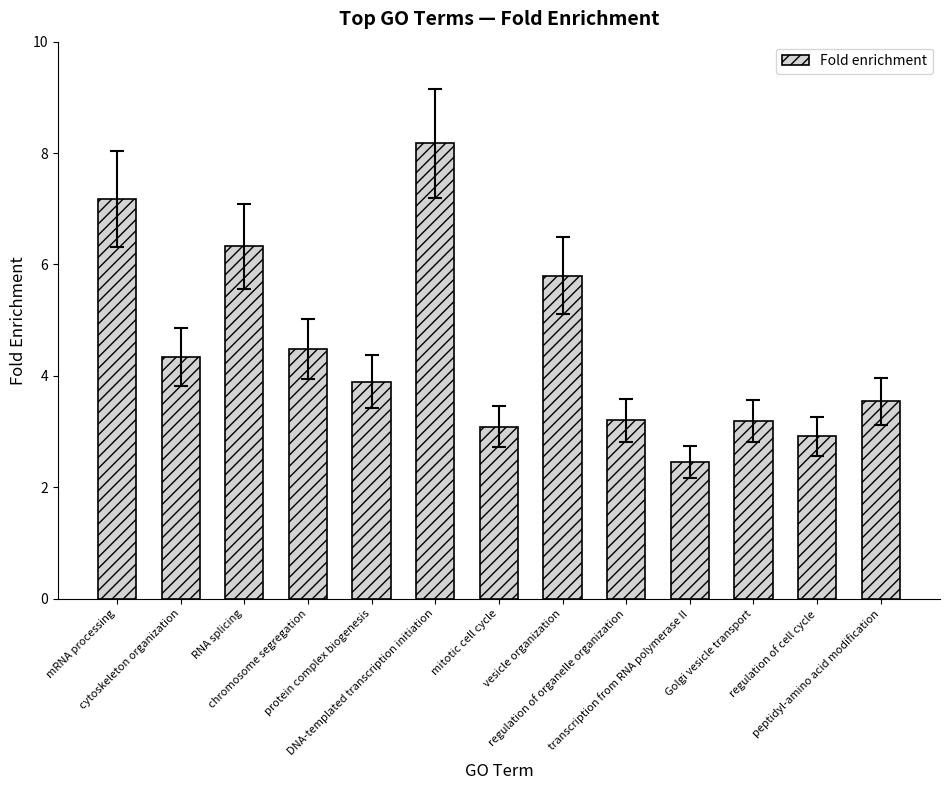

What is the sum of all values?

58.6